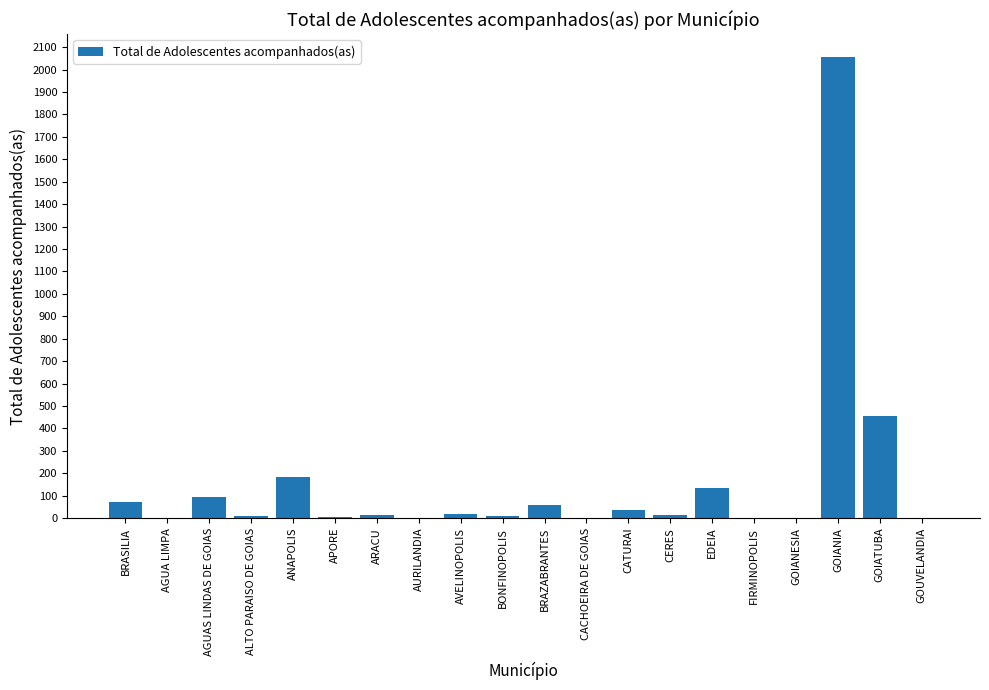

The value at EDEIA is 206. True or false?

False